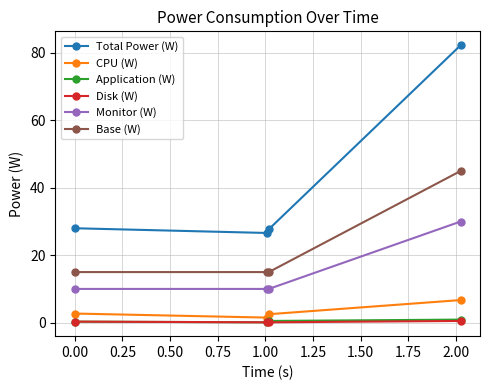

Count the number of categories in the chart.

4